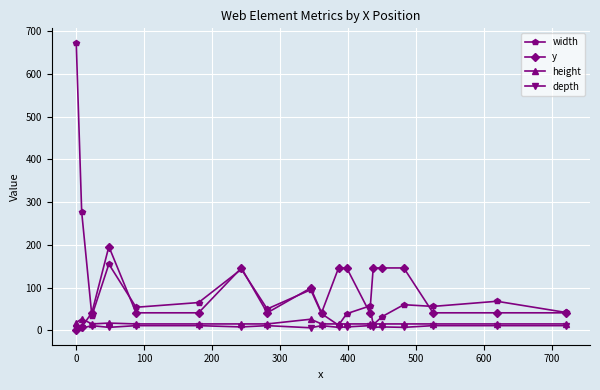

True or false: depth has more than 1 points higher than both neighbors.

True